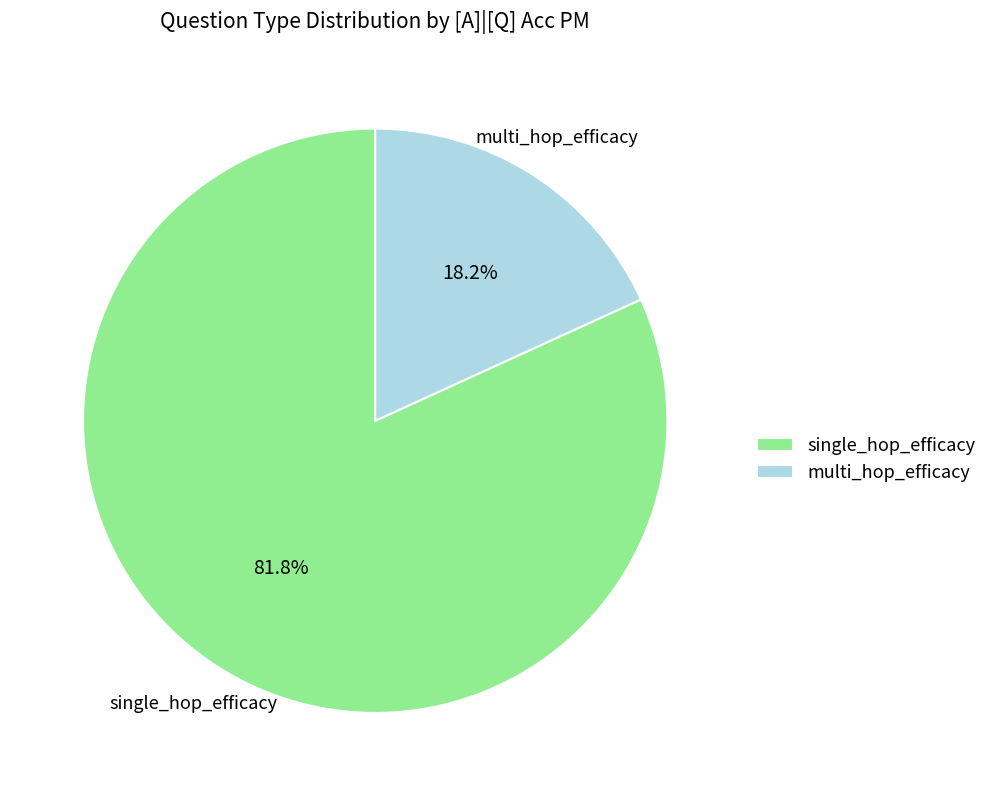

Count the number of slices in the pie.

2